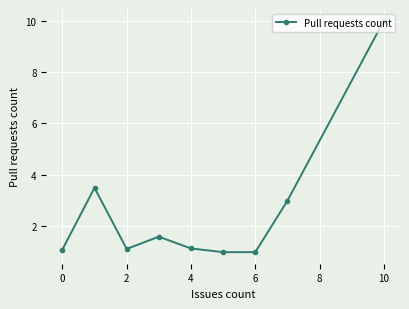

What is the smallest value displayed?

1.0